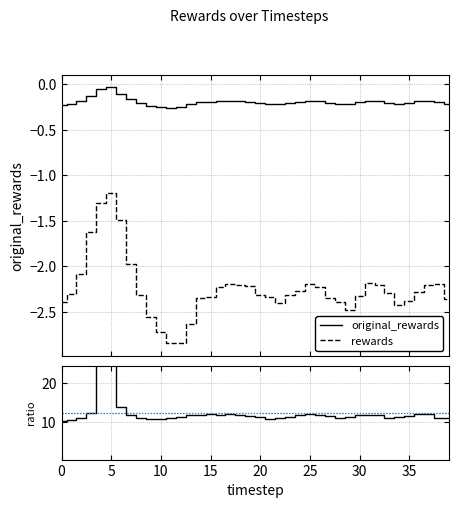

What is the lowest value of the rewards series?

-2.8